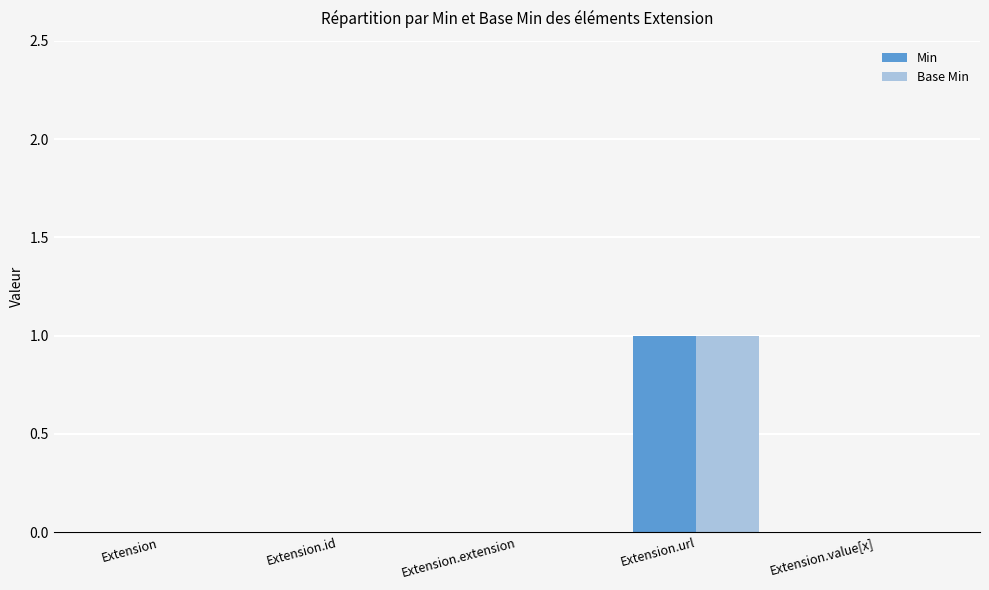

Which label corresponds to the largest value in the chart?

Extension.url